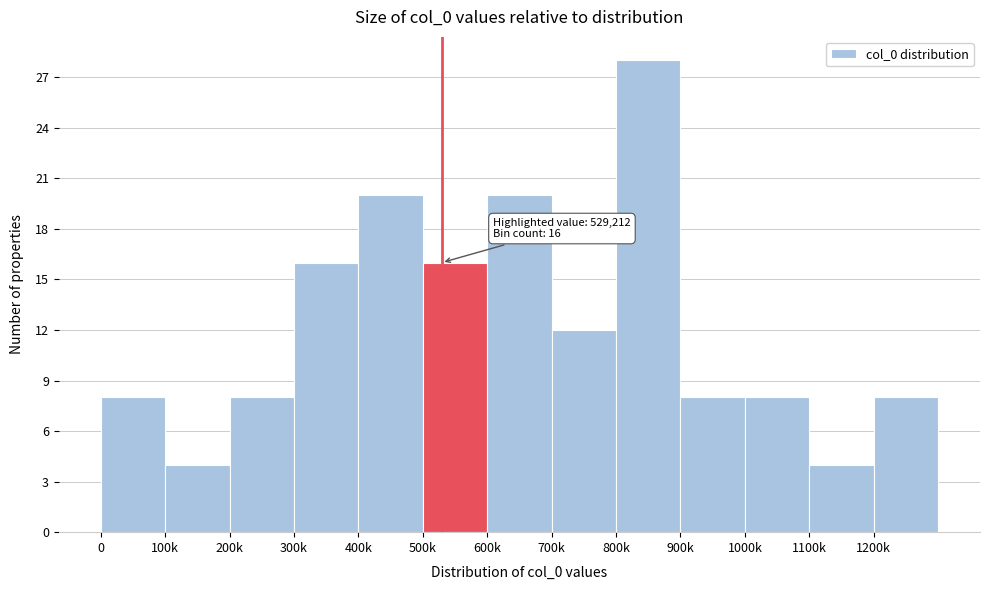

Reading left to right, what are all the values shown in this chart?

0=8	100k=4	200k=8	300k=16	400k=20	500k=16	600k=20	700k=12	800k=28	900k=8	1000k=8	1100k=4	1200k=8